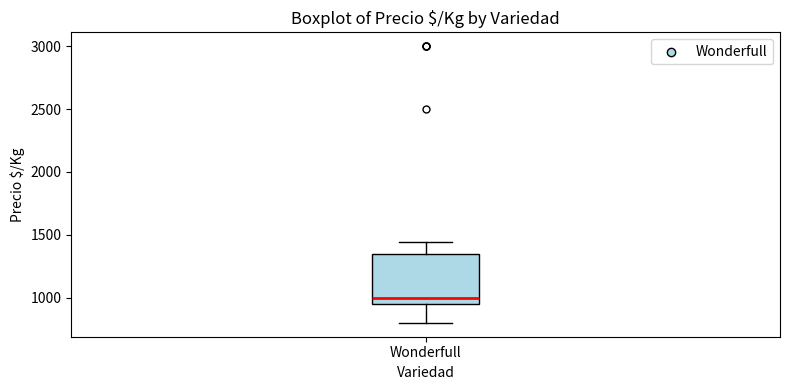

Transcribe this box plot: give where the median line is, the range the box spans, and where the two whiskers end, as read against the y-axis. The values are not printed on the chart, so give them approximately, as read against the axis.

median 1000, box 950 to 1350, whiskers 800 to 1450